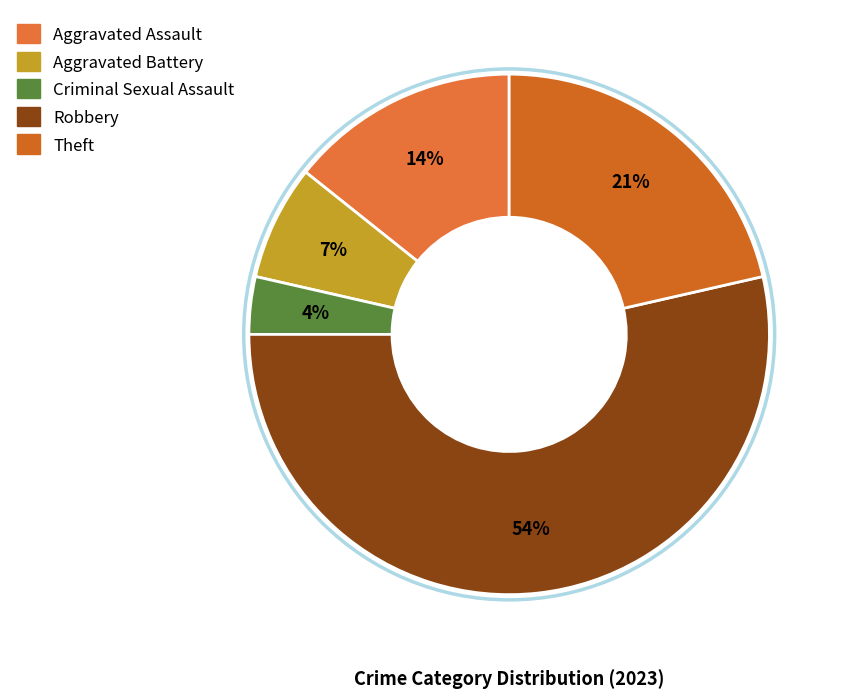

The Criminal Sexual Assault slice represents 4% of the pie. True or false?

True